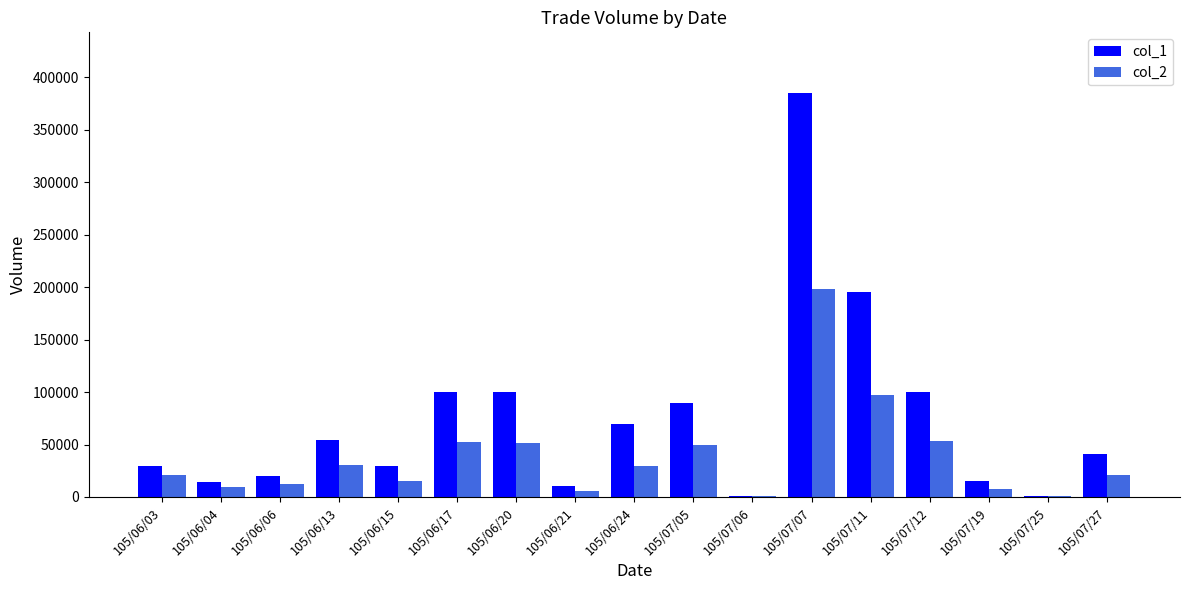

Is the value of col_2 at 105/07/27 greater than the value of col_1 at 105/07/25?

Yes